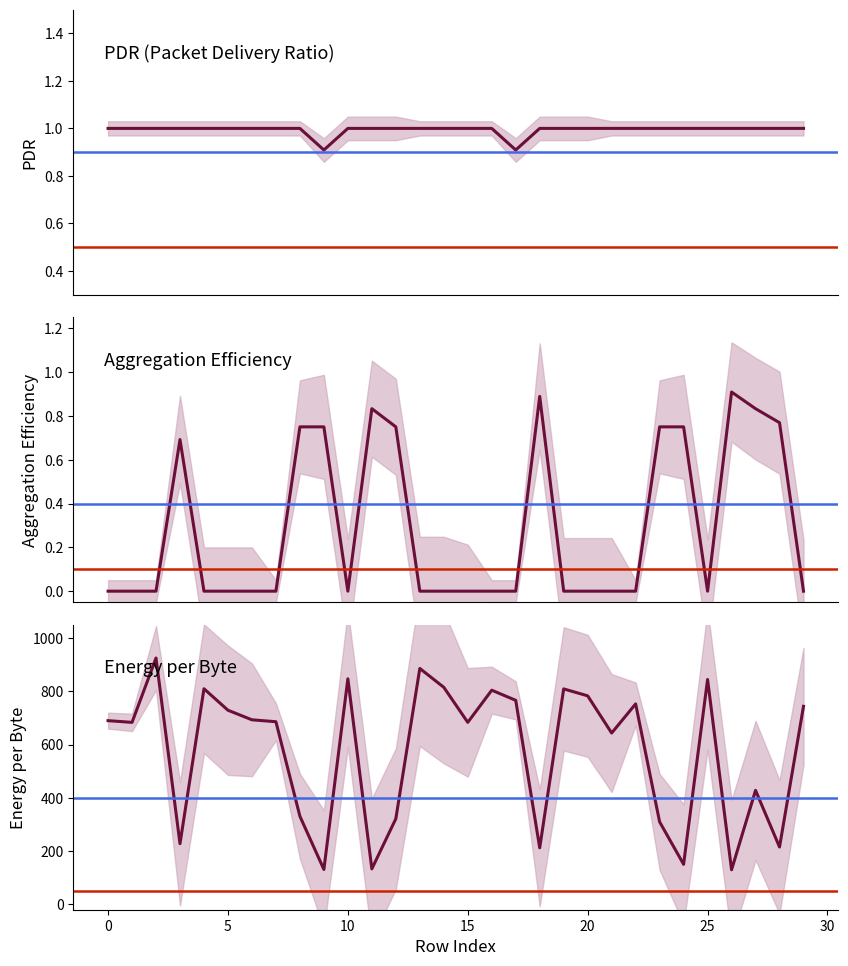

Reading left to right, transcribe all the data shown in this chart.

pdr: 1.0	1.0	1.0	1.0	1.0	1.0	1.0	1.0	1.0	0.9	1.0	1.0	1.0	1.0	1.0	1.0	1.0	0.9	1.0	1.0	1.0	1.0	1.0	1.0	1.0	1.0	1.0	1.0	1.0	1.0
aggregation_efficiency: 0.0	0.0	0.0	0.7	0.0	0.0	0.0	0.0	0.8	0.8	0.0	0.8	0.8	0.0	0.0	0.0	0.0	0.0	0.9	0.0	0.0	0.0	0.0	0.8	0.8	0.0	0.9	0.8	0.8	0.0
energy_per_byte: 690.3	683.9	925.6	228.1	810.2	729.5	693.5	686.3	331.2	131.2	847.5	133.4	321.7	886.4	815.6	684.0	804.7	766.7	212.6	809.6	783.5	643.8	753.3	310.0	150.6	845.0	130.0	428.4	215.5	744.2